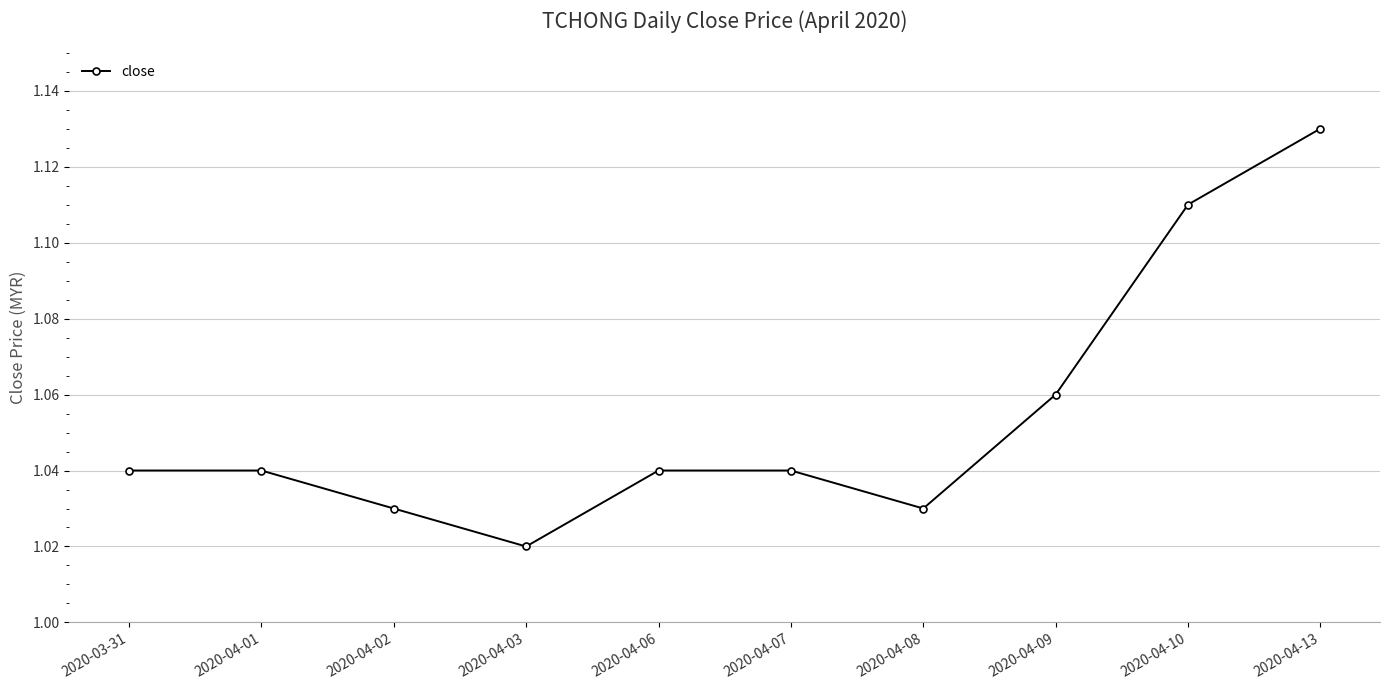

Does the chart display data point markers on the line(s)?

Yes